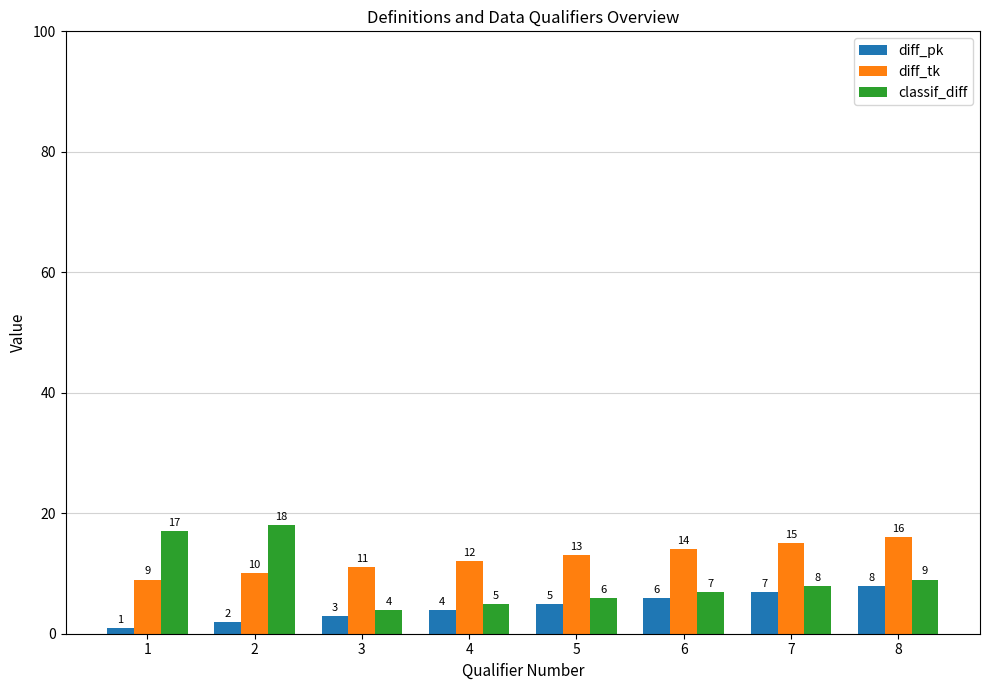

The value of classif_diff at 5 is 1. True or false?

False